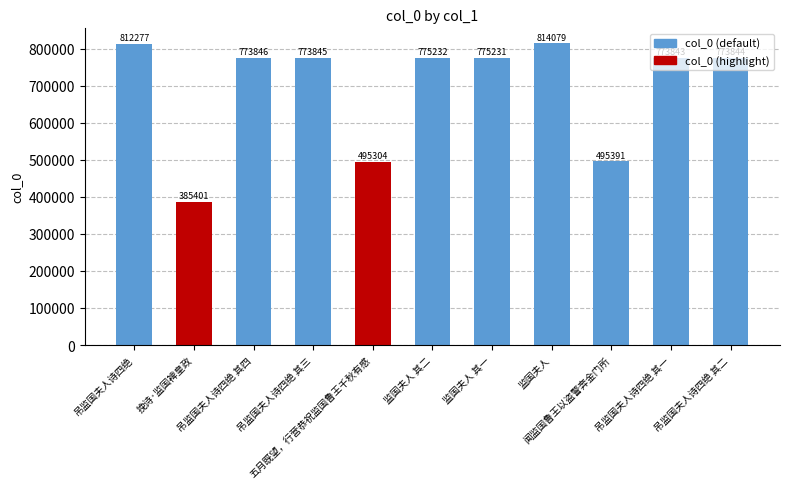

What value does the data have at 吊监国夫人诗四绝 其一, to the nearest 100?

773800